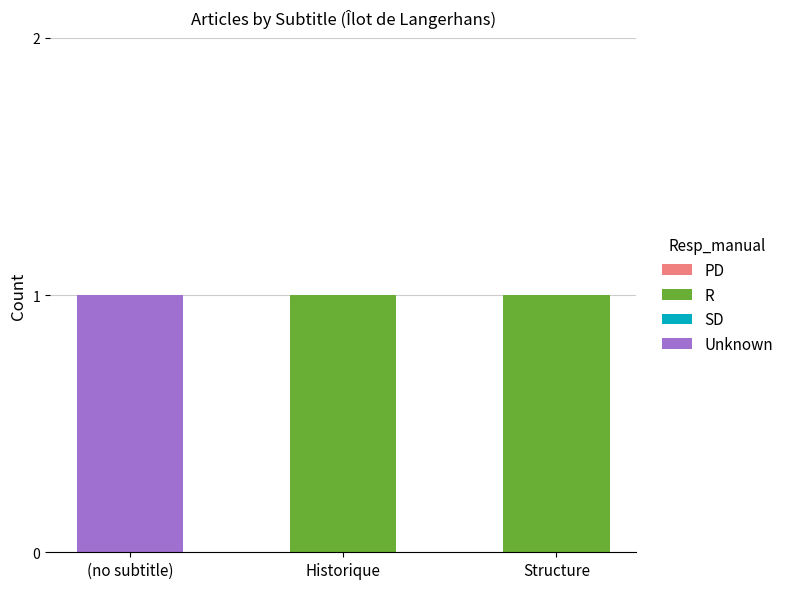

True or false: R has a value of 1 at Historique.

True